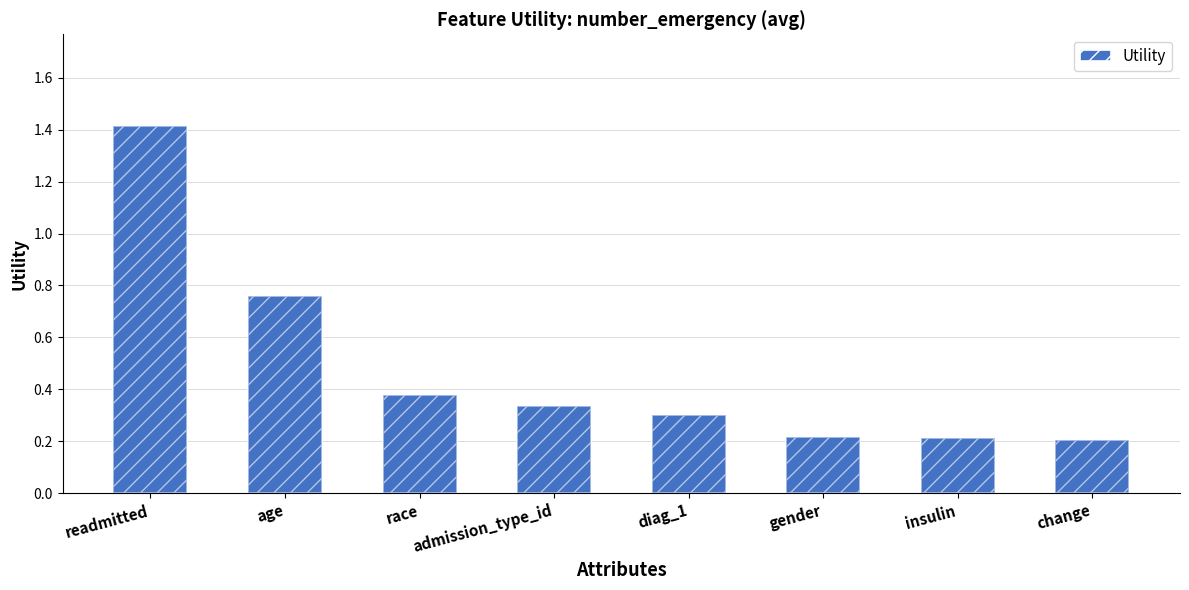

What is the greatest value displayed?

1.4